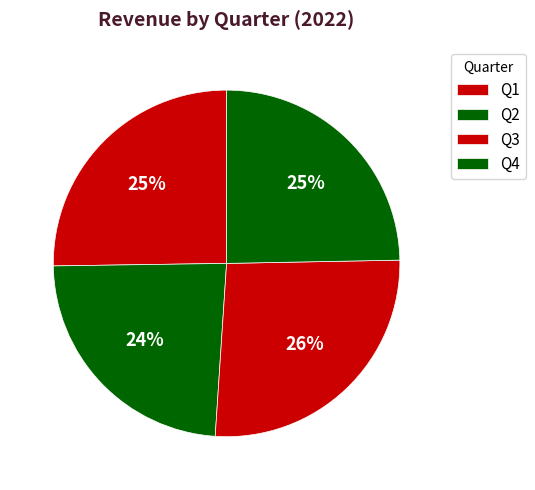

To the nearest percent, what portion does Q4 represent?

25%